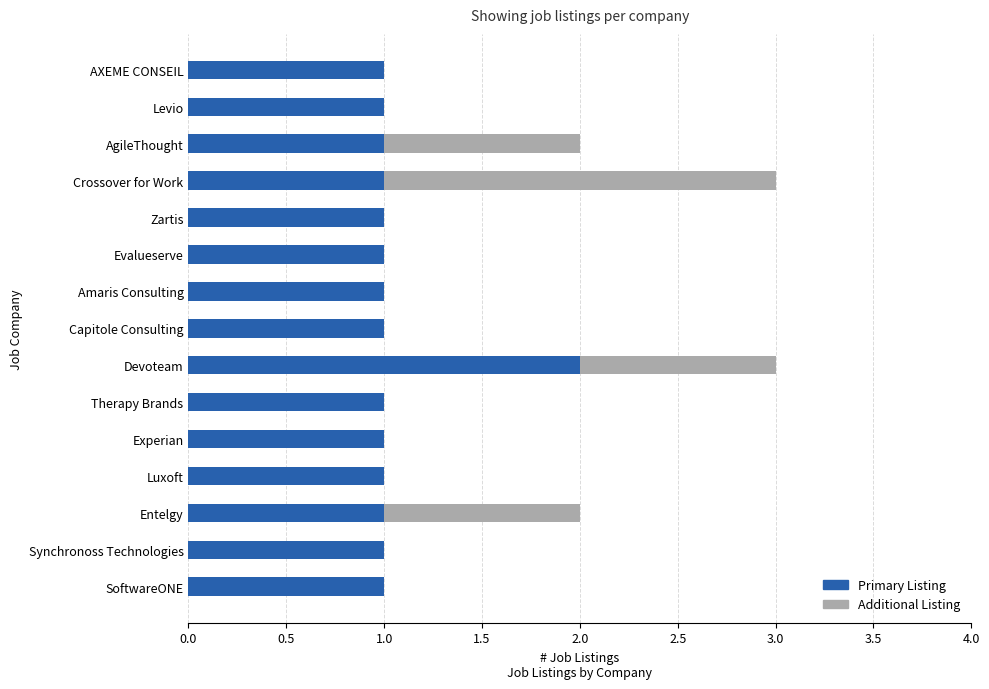

Is it true that Primary Listing equals 2 at Zartis?

False